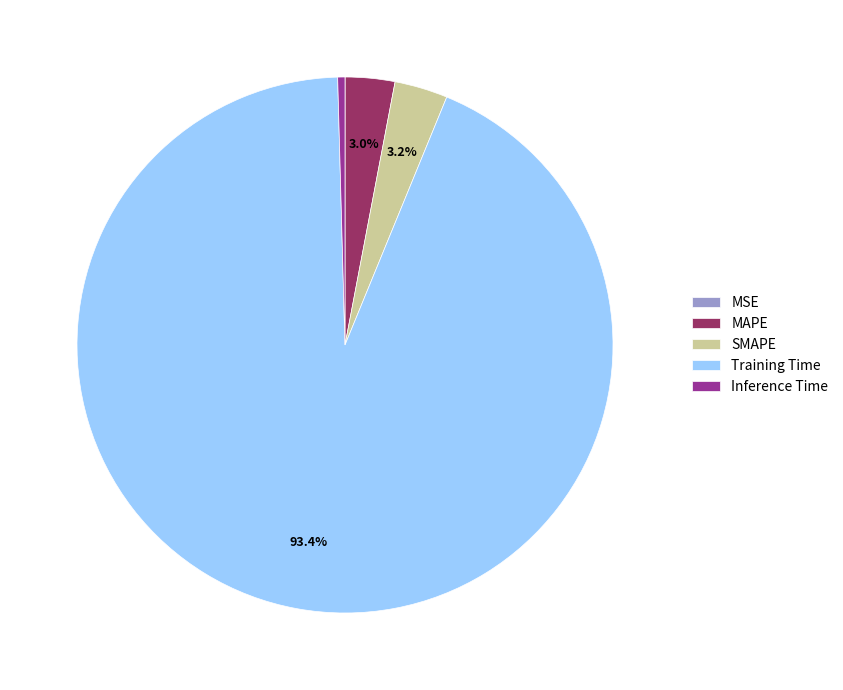

Which category has the biggest portion of the pie?

Training Time